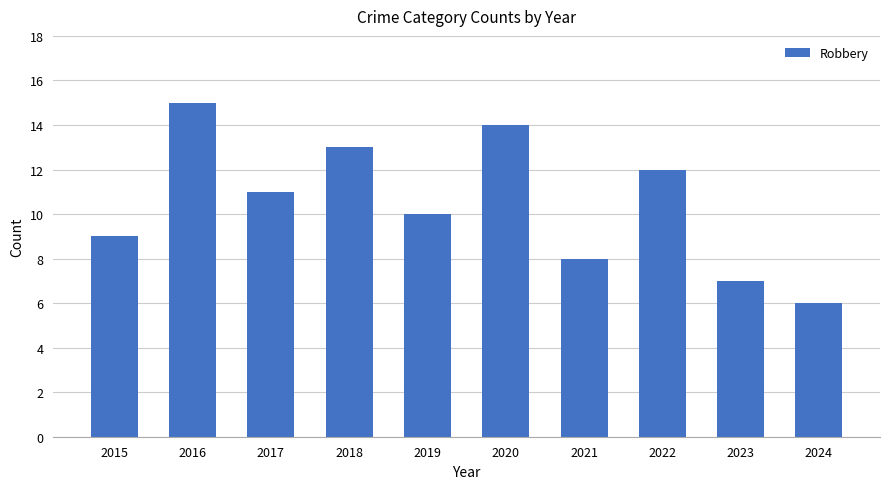

Rank the categories by value from highest to lowest.

2016, 2020, 2018, 2022, 2017, 2019, 2015, 2021, 2023, 2024